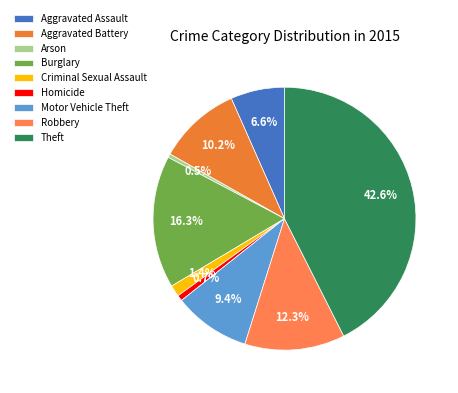

How many segments does this pie chart have?

9